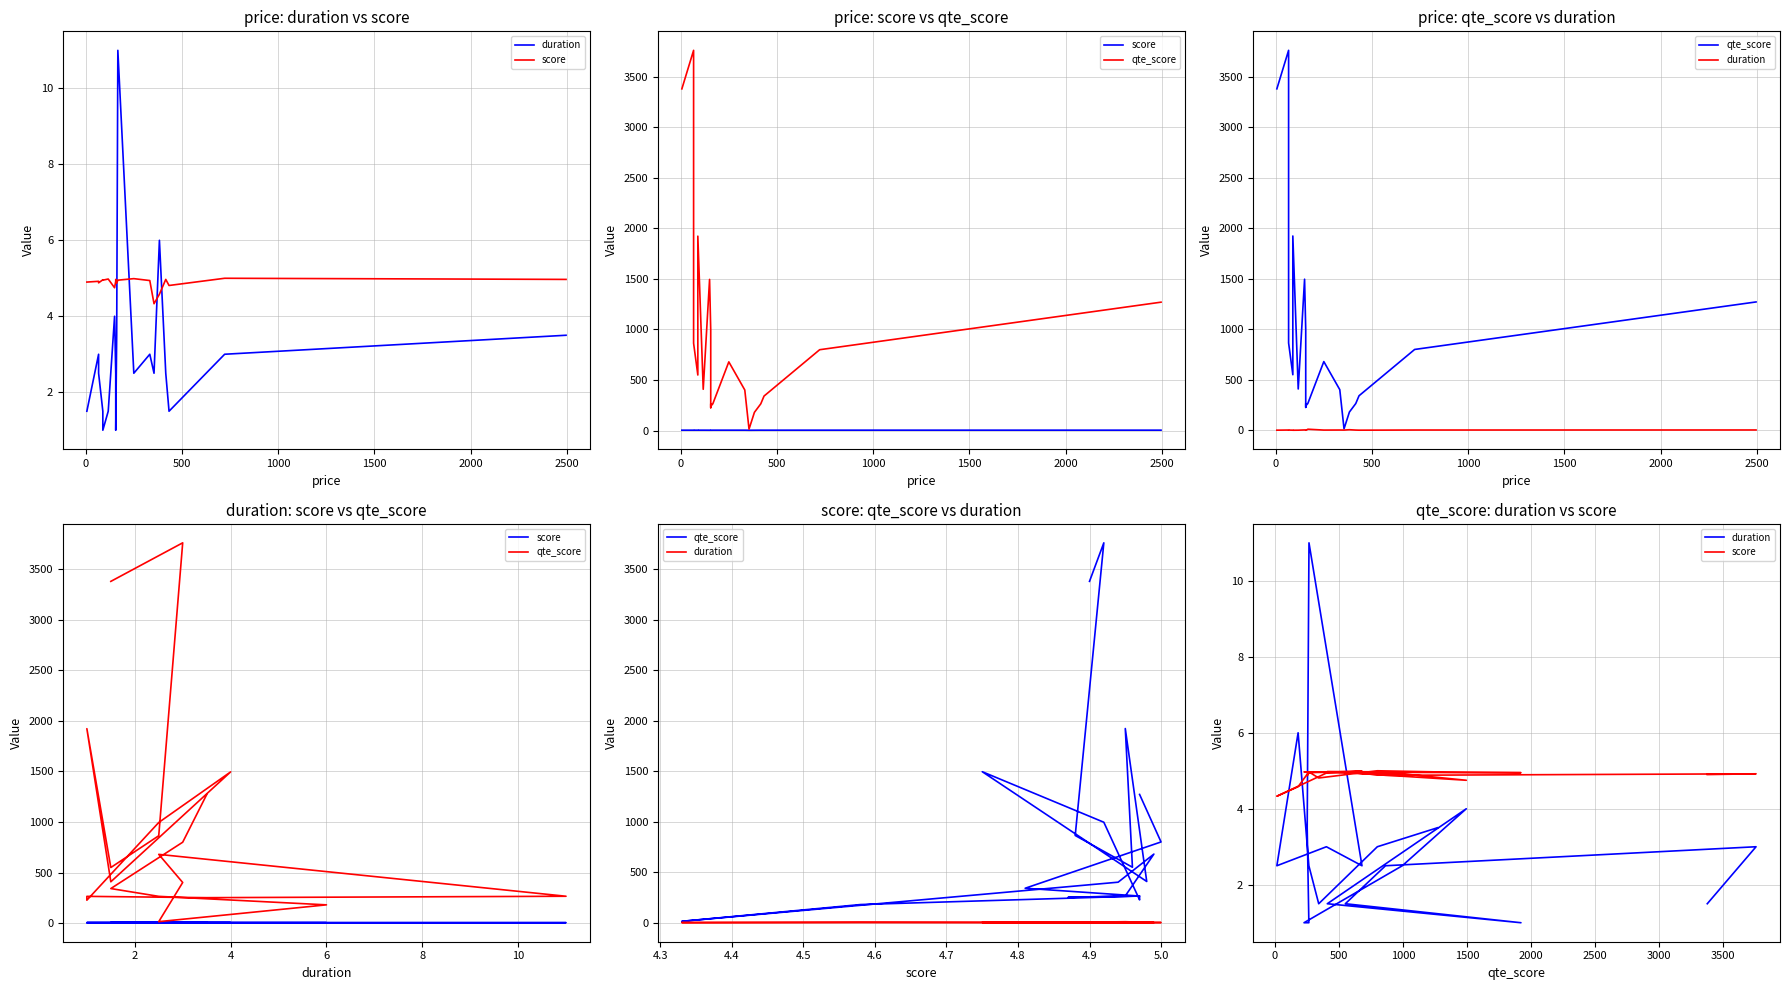

What is the spread (max minus min) of values at 0?

3756.0